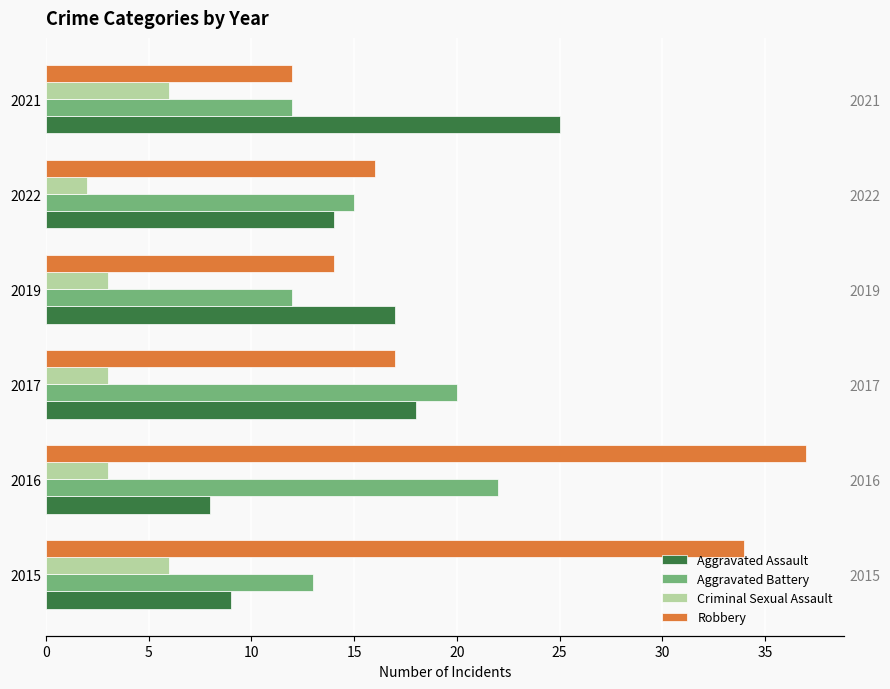

Which series has the largest range (max minus min)?

Robbery